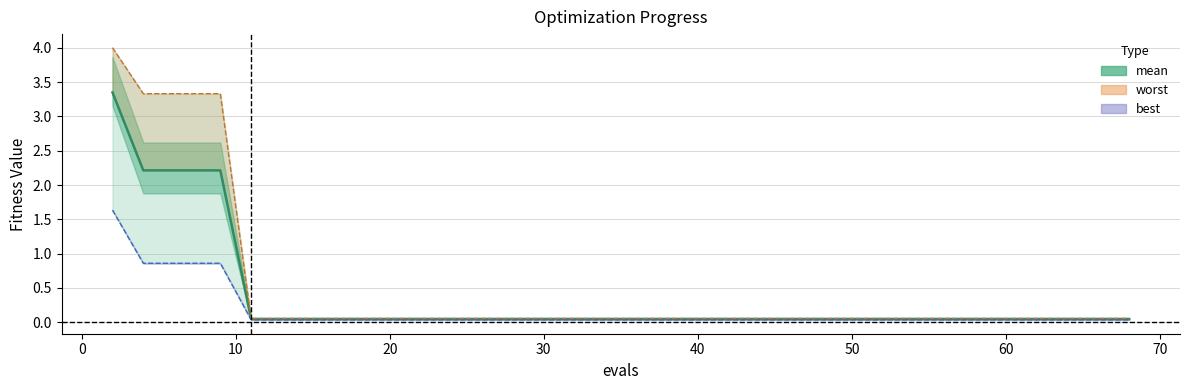

The value of mean at 23 is 0.1. True or false?

False